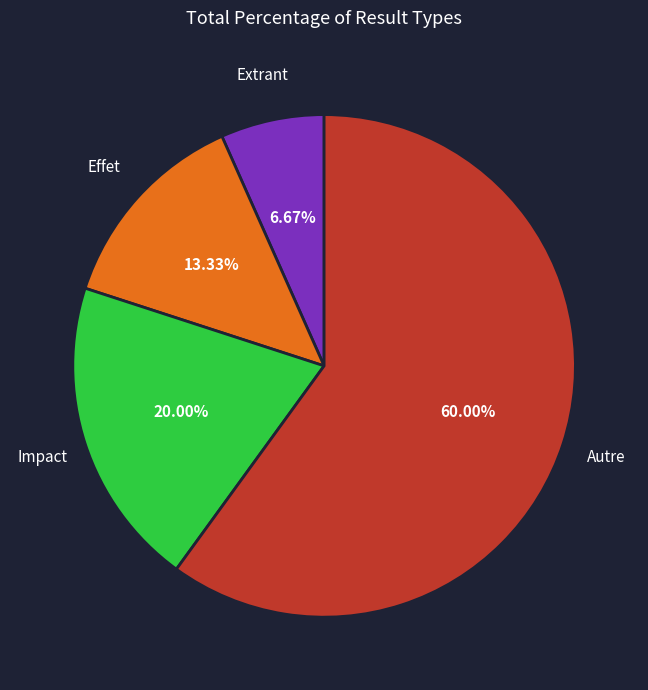

Count the number of slices in the pie.

4